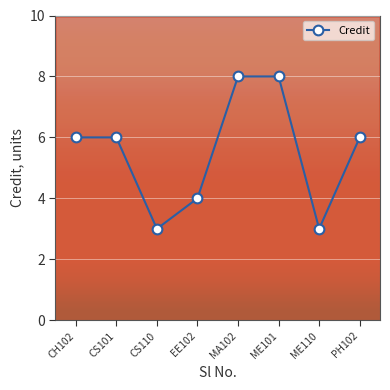

What is the smallest value displayed?

3